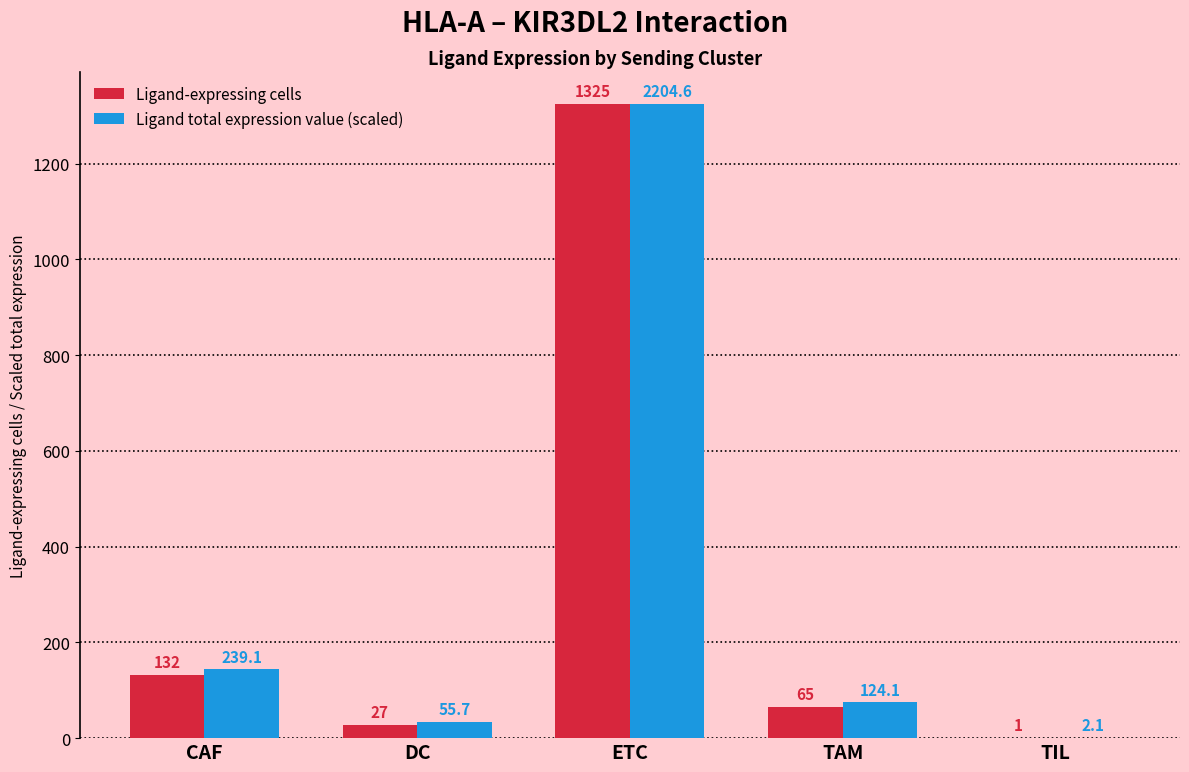

What is the sum of all Ligand-expressing cells values?

1550.0